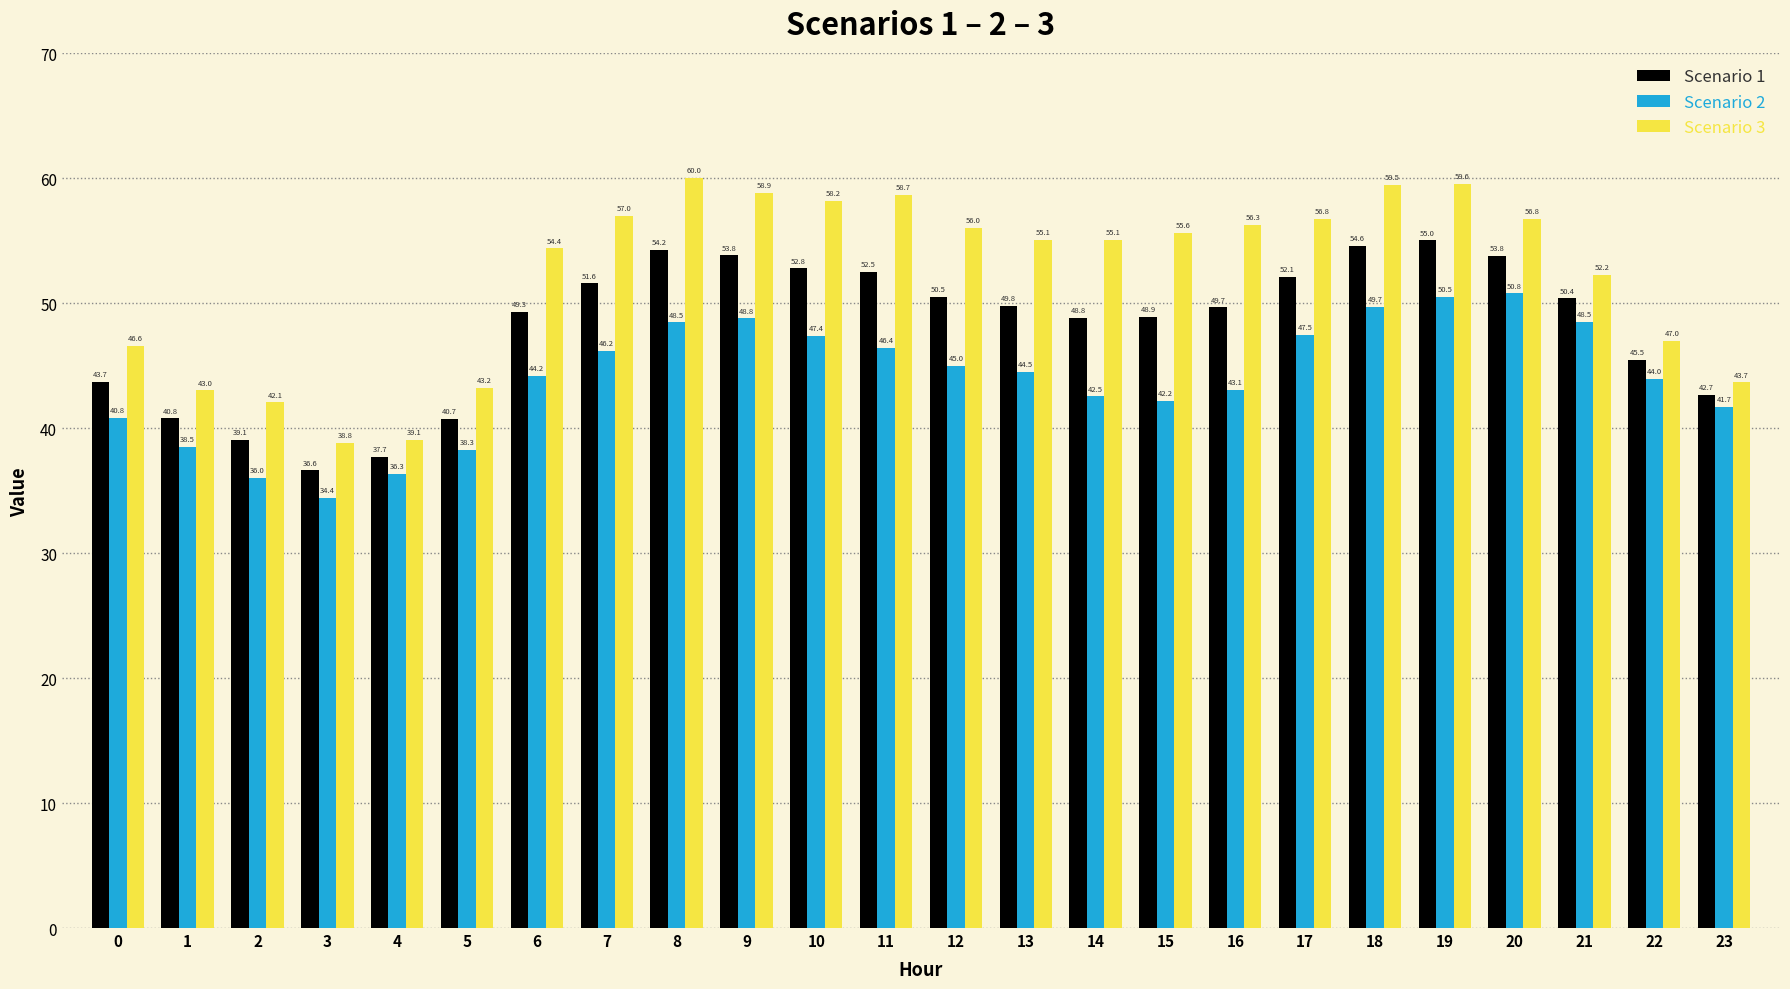

Which series changed the most between 3 and 17?

Scenario 3